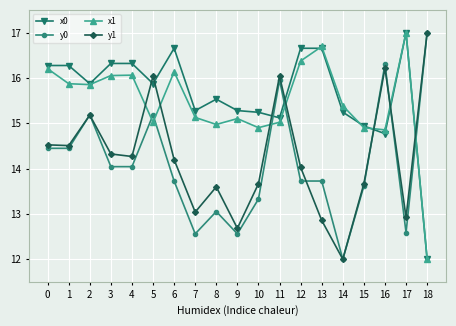

True or false: y1 has more than 0 interior local peaks.

True